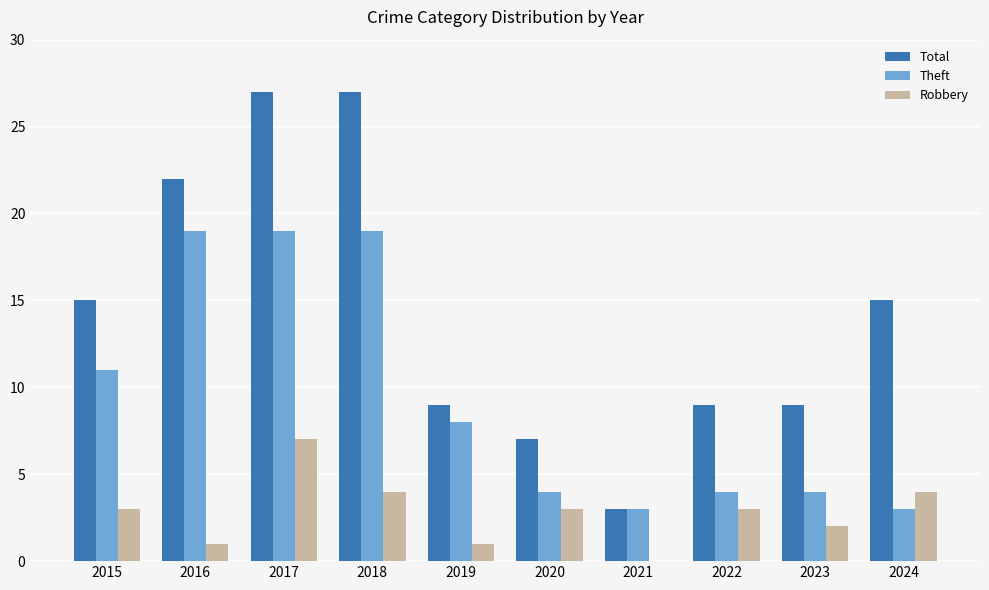

Does the chart contain stacked bars?

No